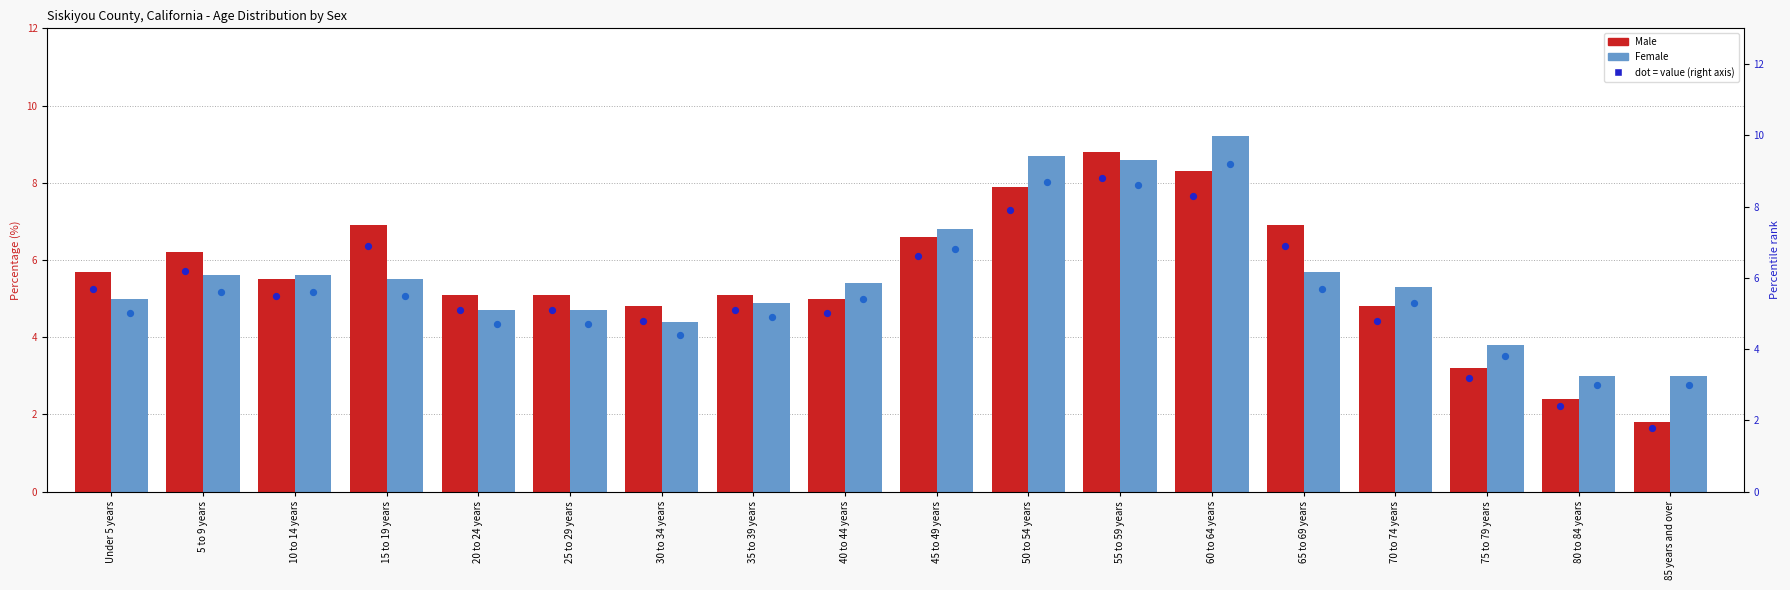

Which series has the widest spread of Y values?

Male